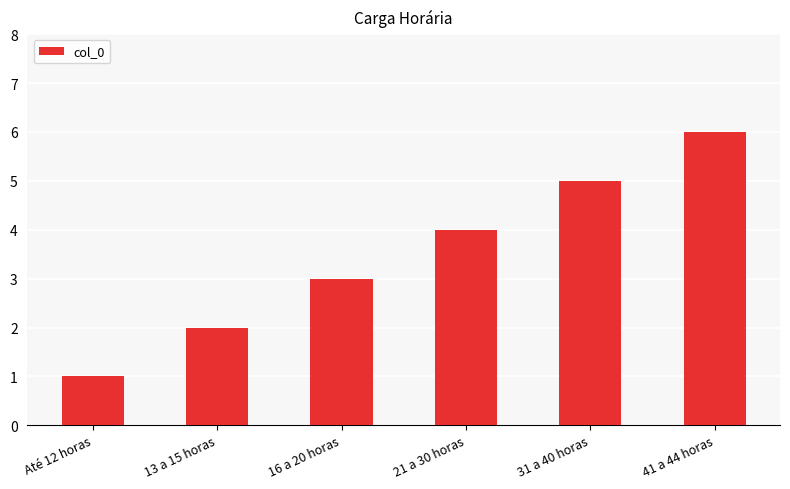

What is the average value?

4